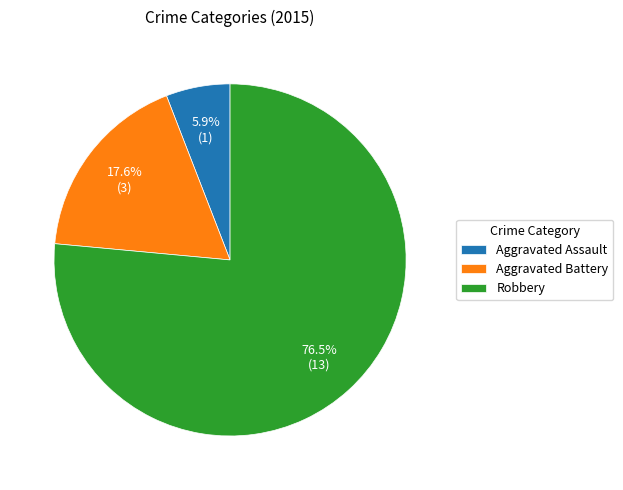

To the nearest percent, what portion does Aggravated Battery represent?

18%